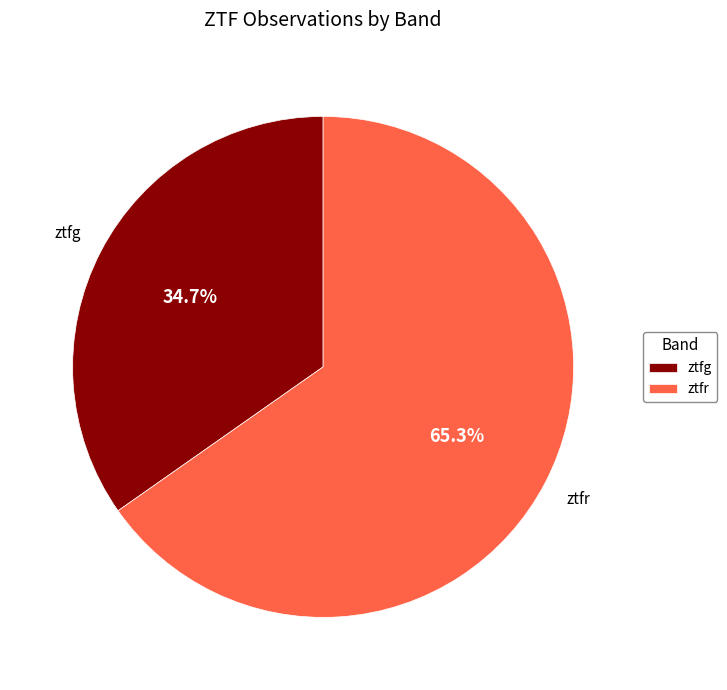

To the nearest percent, what is the combined percentage of ztfr and ztfg?

100%